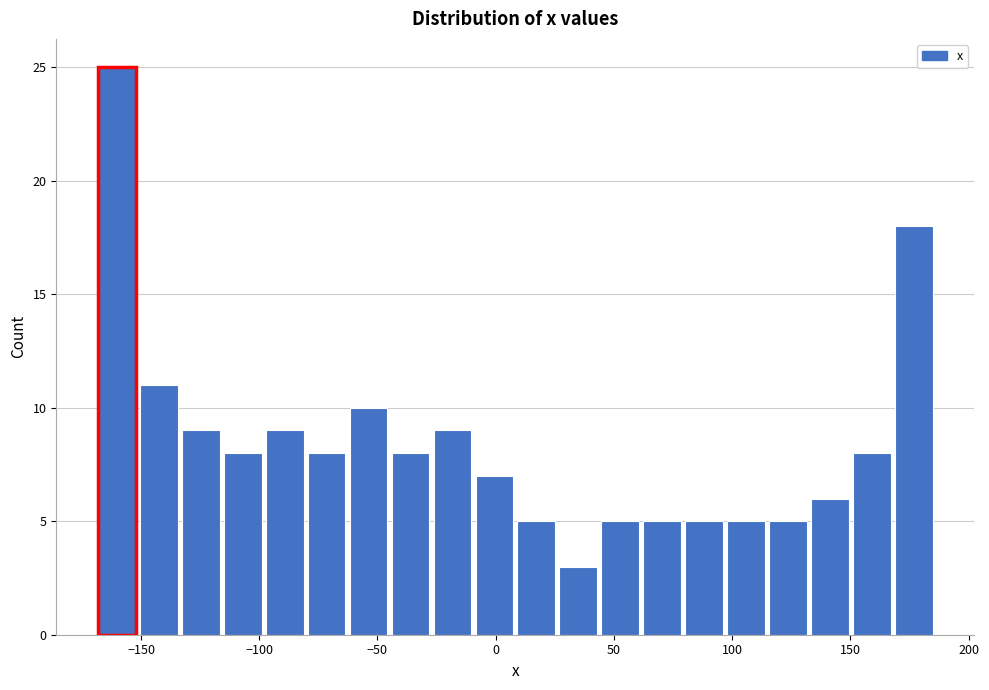

Around what value on the x-axis is the tallest bar? Give the approximate position of its centre, as read against the axis.

-160